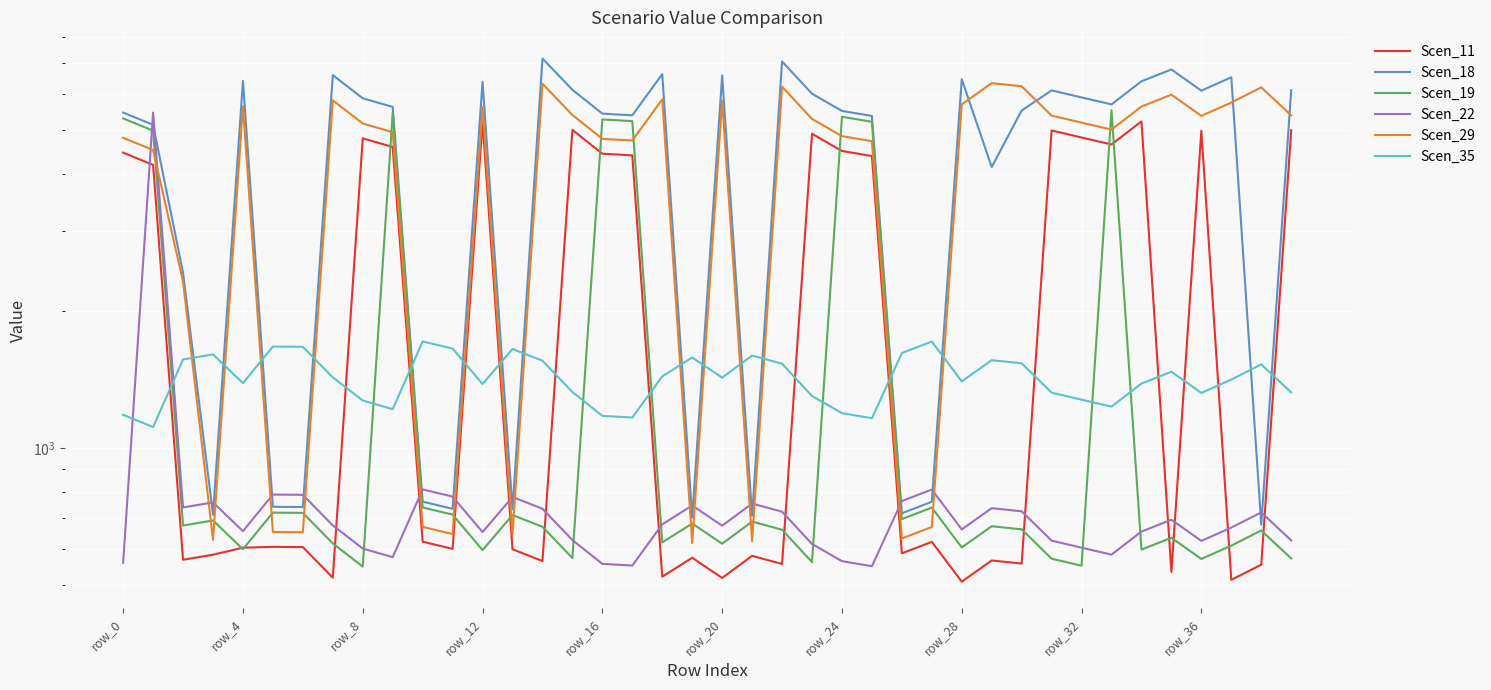

What is the average value of the Scen_22 series?

797.1